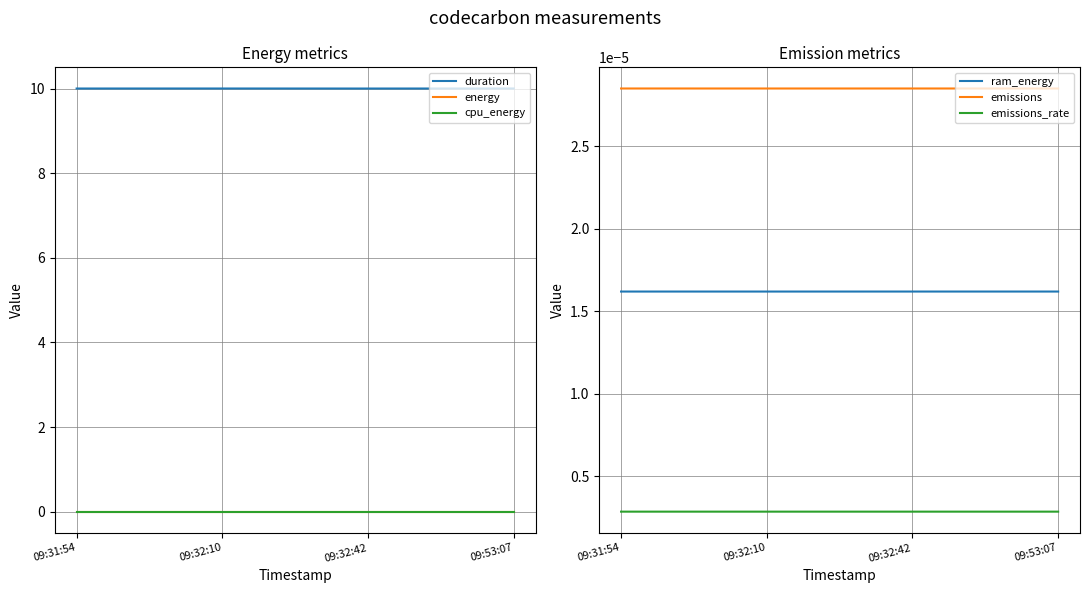

Count the number of data series in this chart.

6